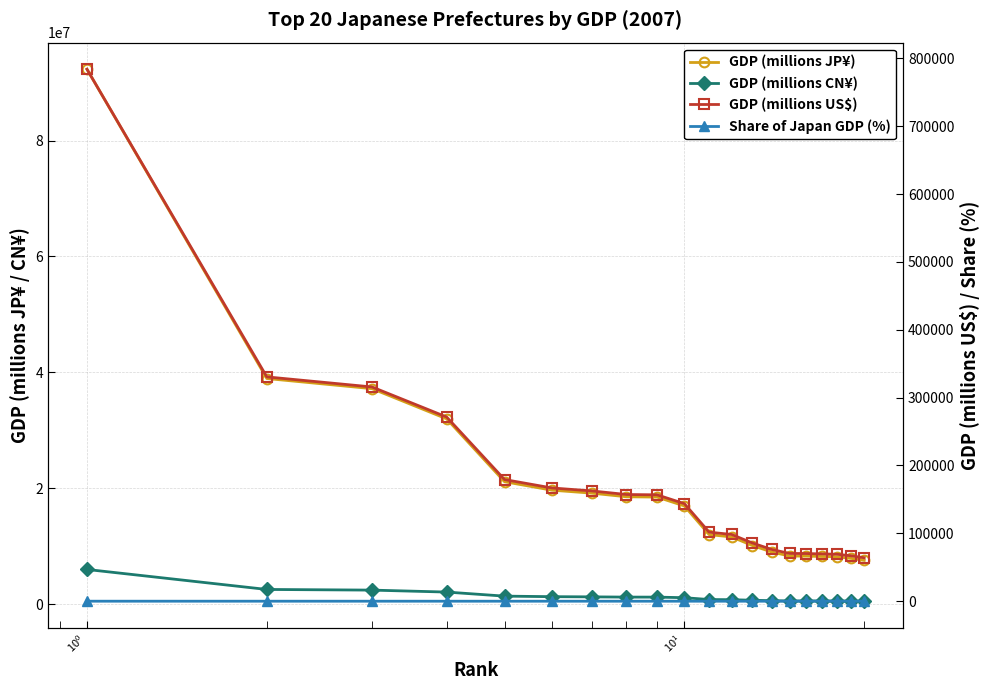

True or false: GDP (millions US$) and Share of Japan GDP (%) intersect in this chart.

False